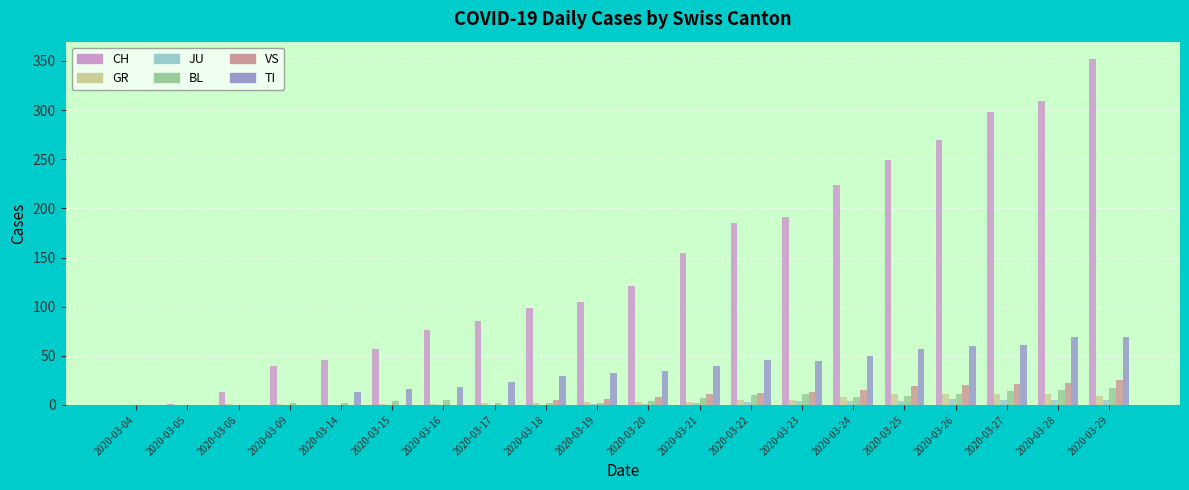

Count the number of categories in the chart.

20